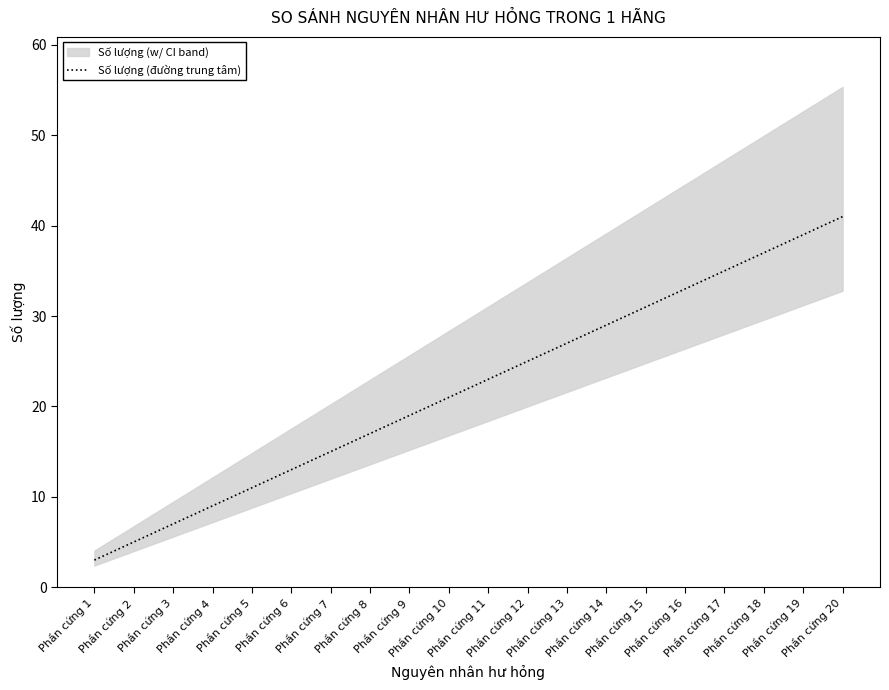

Is it true that the value at Phần cứng 12 is 15?

False